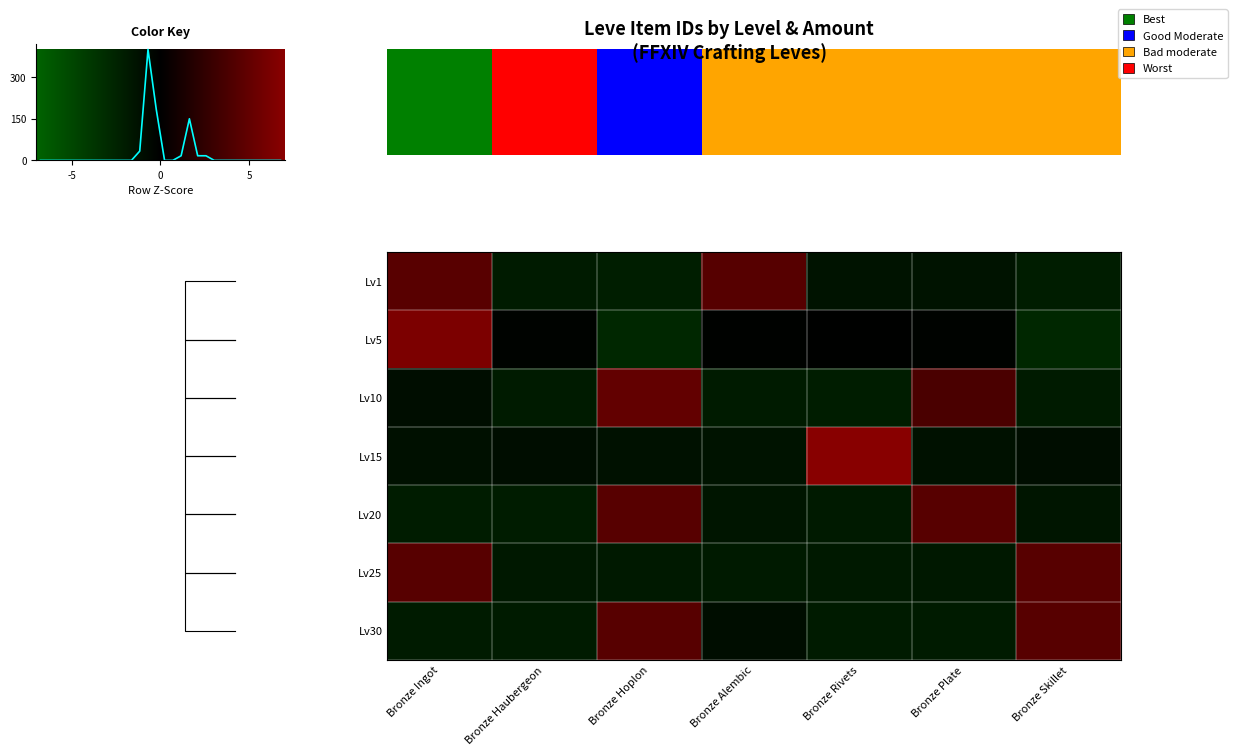

How many values in Lv15 are above zero?

1